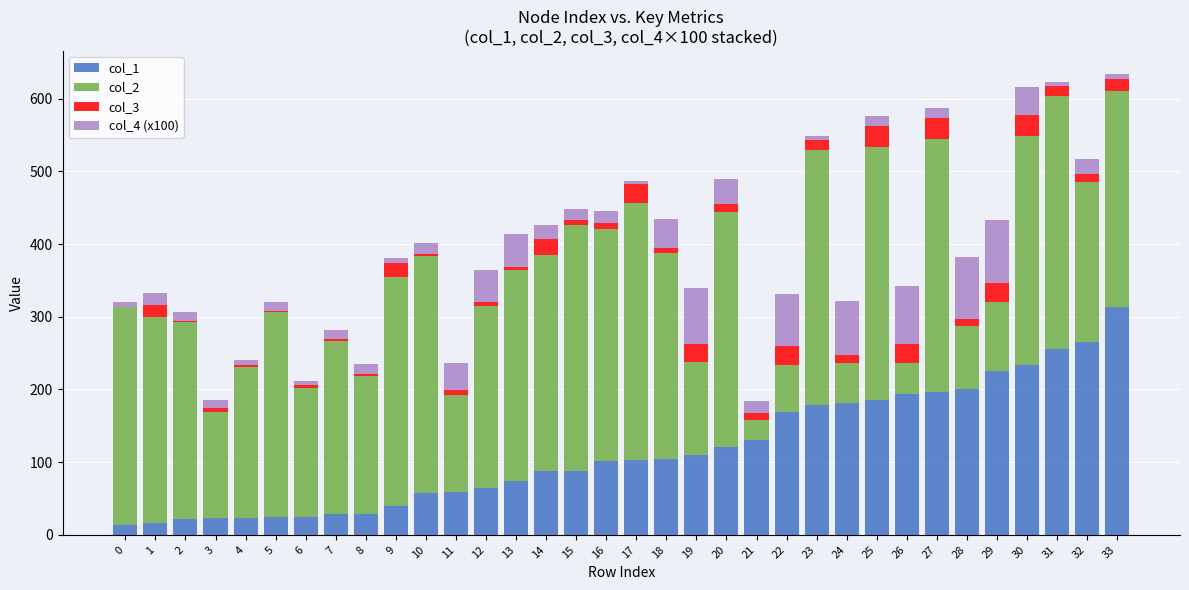

Does the chart contain stacked bars?

Yes